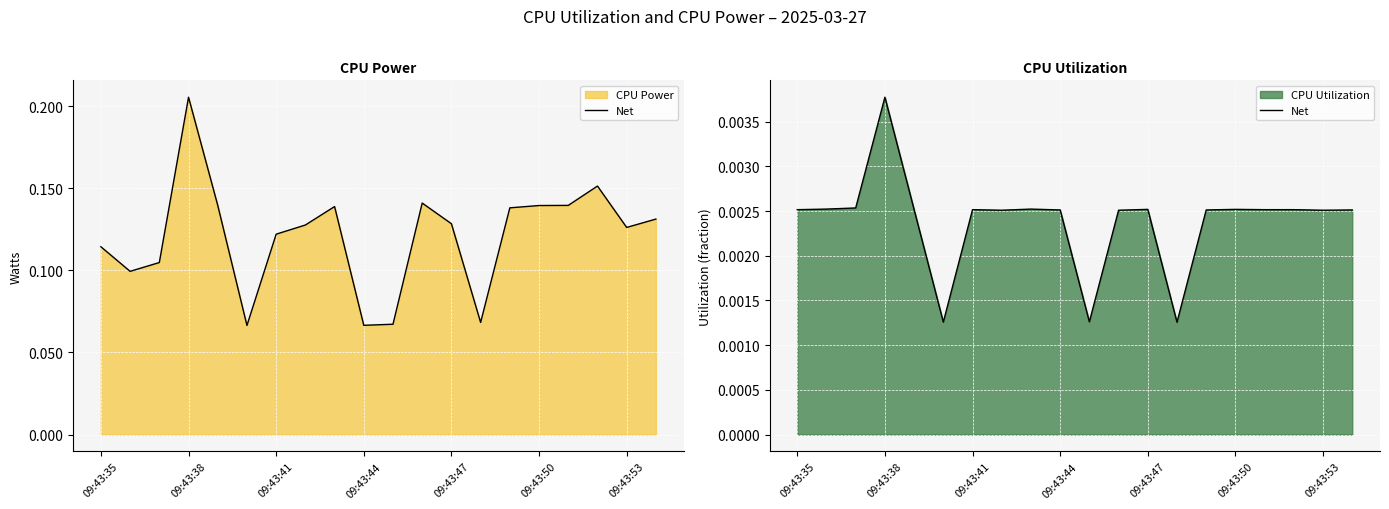

Which category has the lowest value across all series?

13